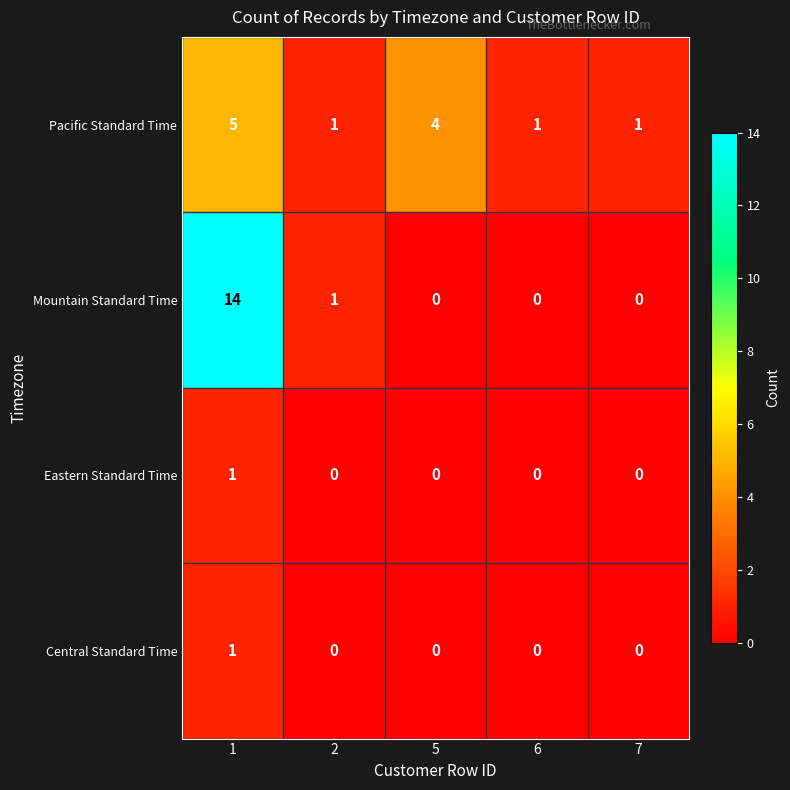

Is it true that Central Standard Time equals 0 at 2?

True